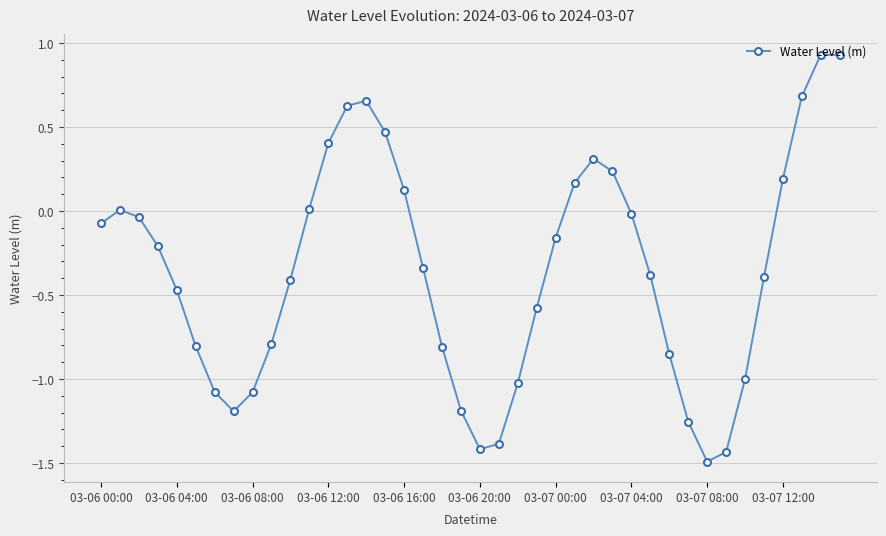

What is the minimum value shown in the chart?

-1.5